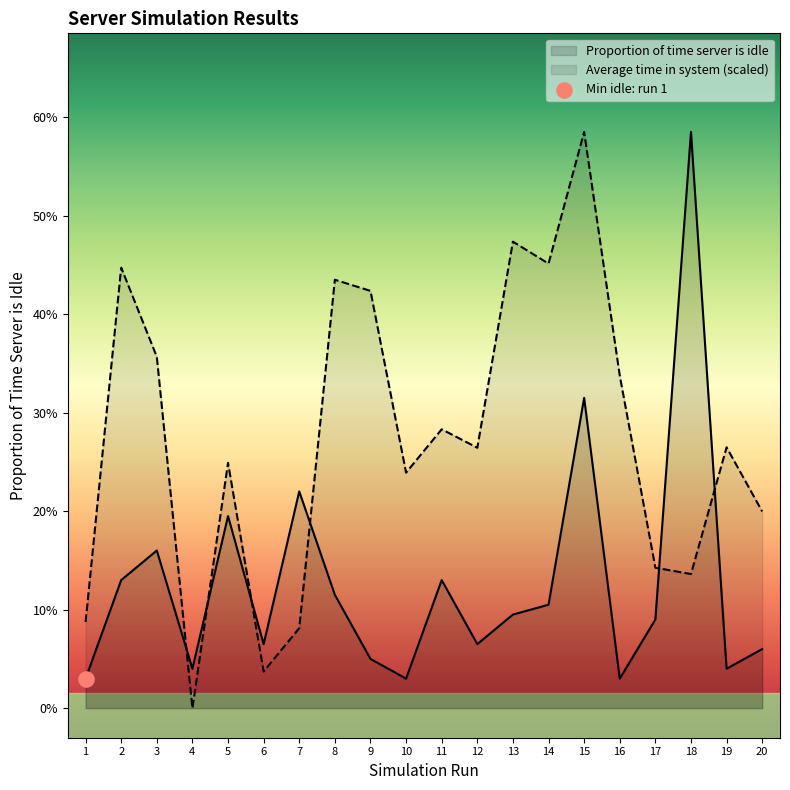

Which series reaches the minimum Y coordinate?

Average time in system